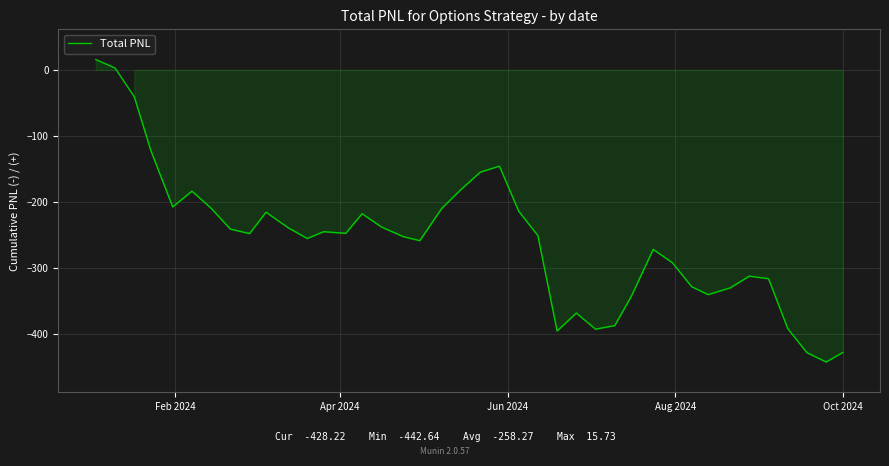

What is the difference between the maximum and minimum values?

458.4